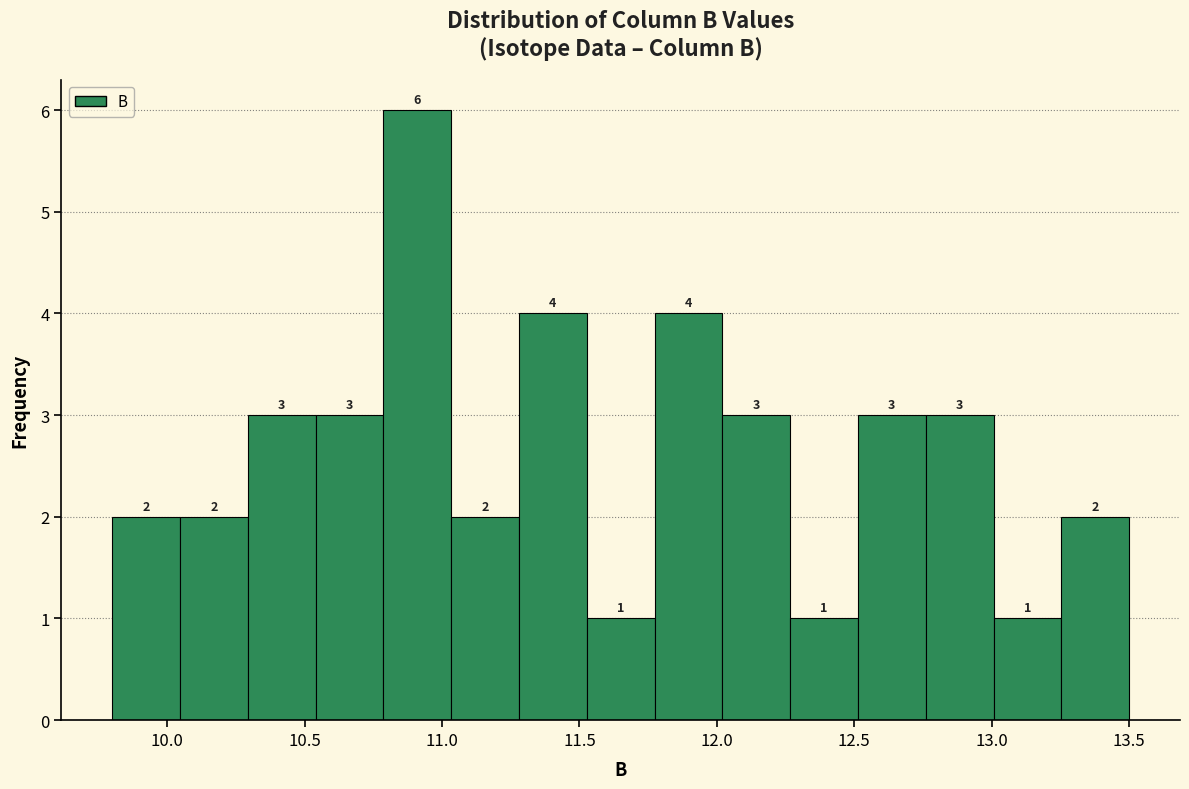

How tall is the bar that spans 9.80 to 10.05 on the x-axis? The bar edges are not printed on the chart, so give them approximately, as read against the axis.

2